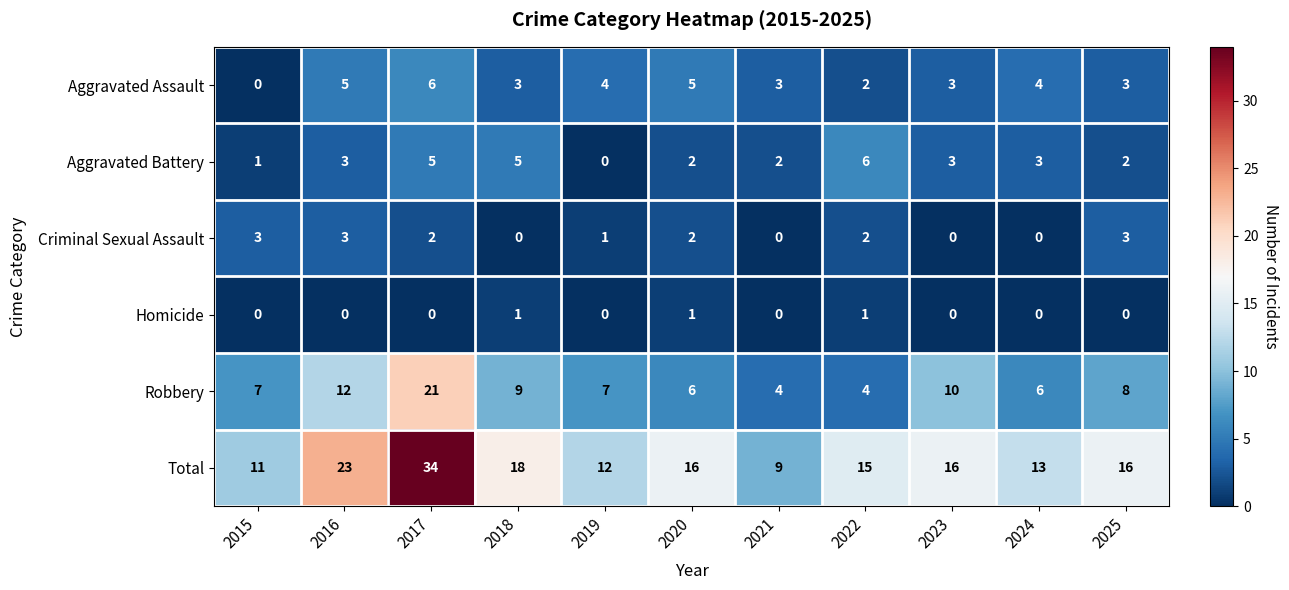

Where is Criminal Sexual Assault nearest to the value 1?

2019